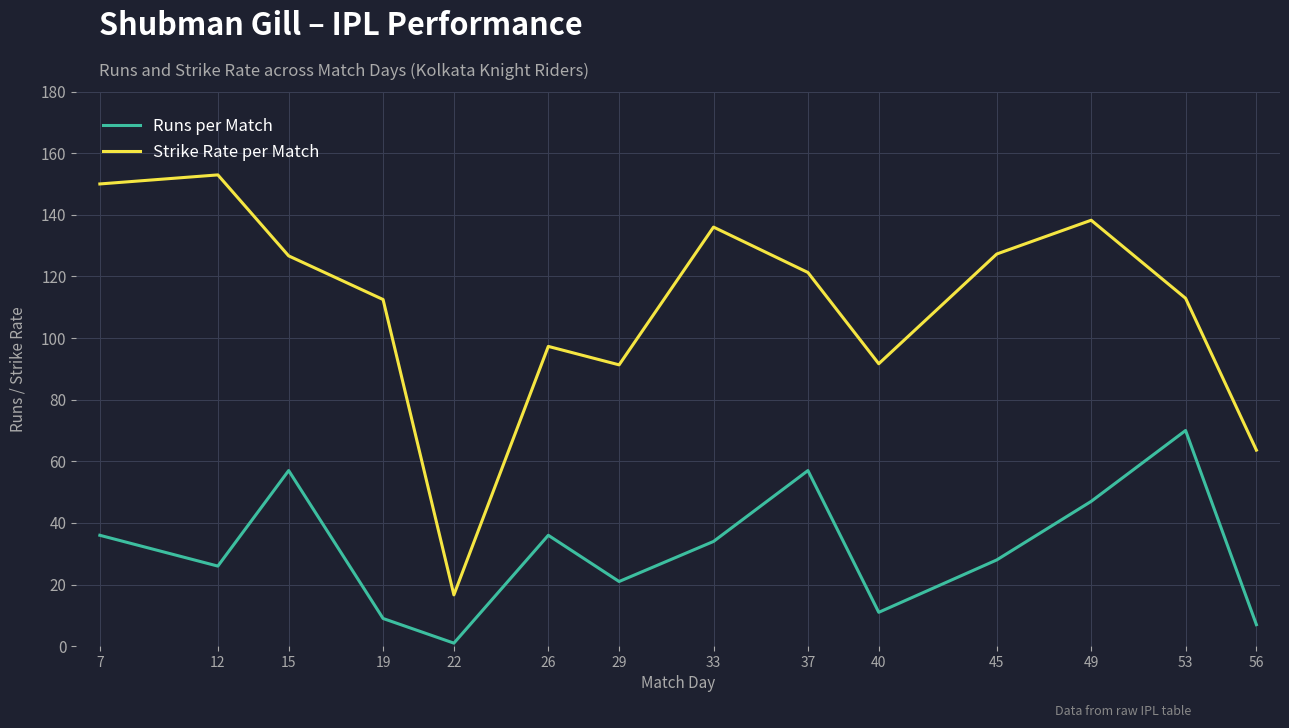

At which label does Strike Rate per Match reach its minimum?

22